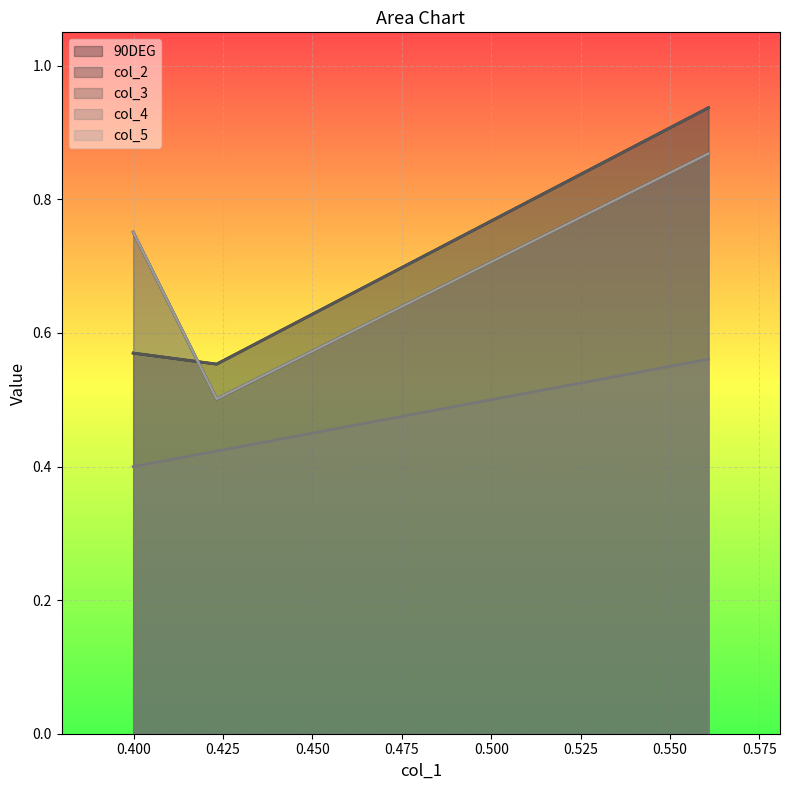

Count the number of data series in this chart.

5